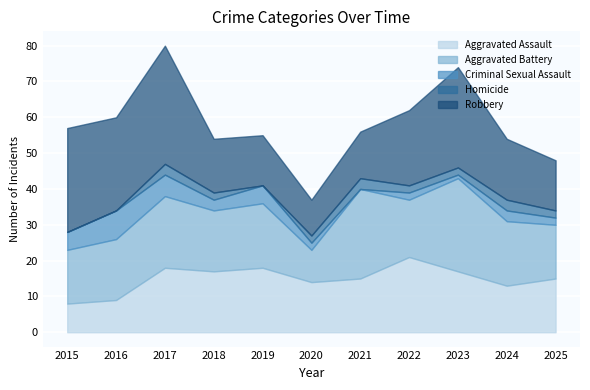

Where is the first local maximum for Aggravated Battery?

2017